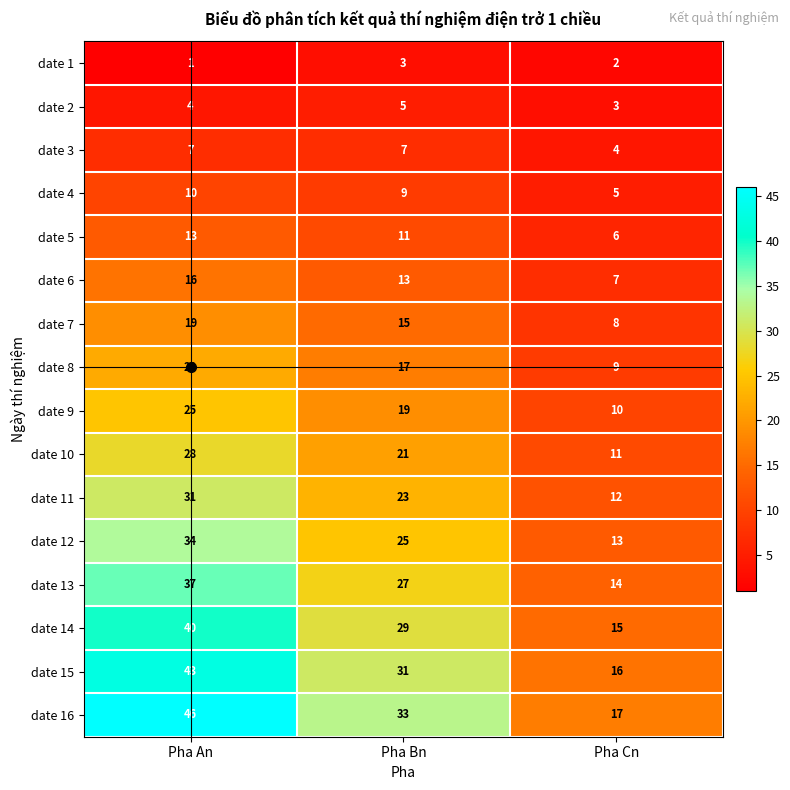

Is it true that date 4 equals 4 at Pha An?

False